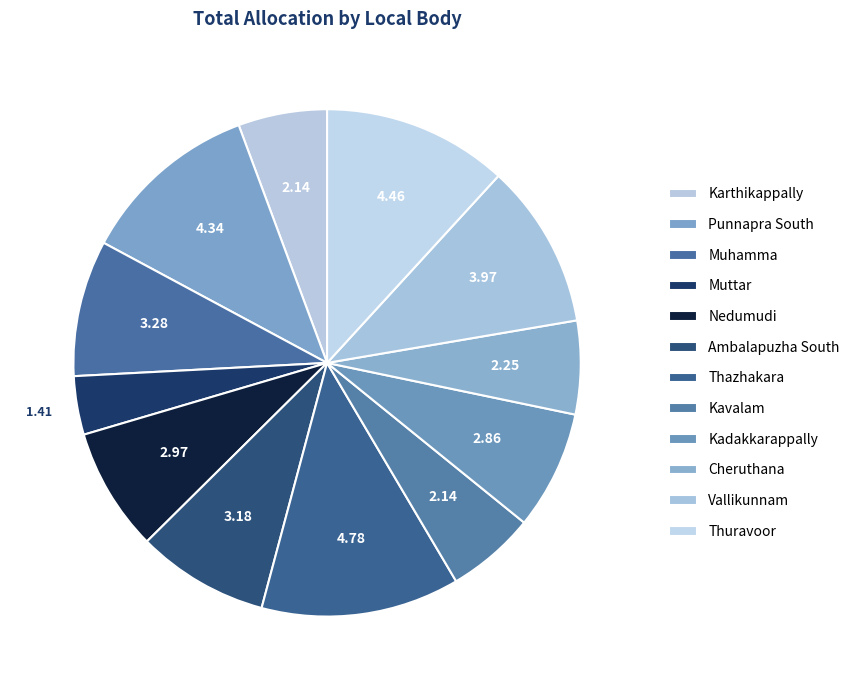

To the nearest percent, what is the difference between the Kadakkarappally and Thuravoor slice percentages?

4%